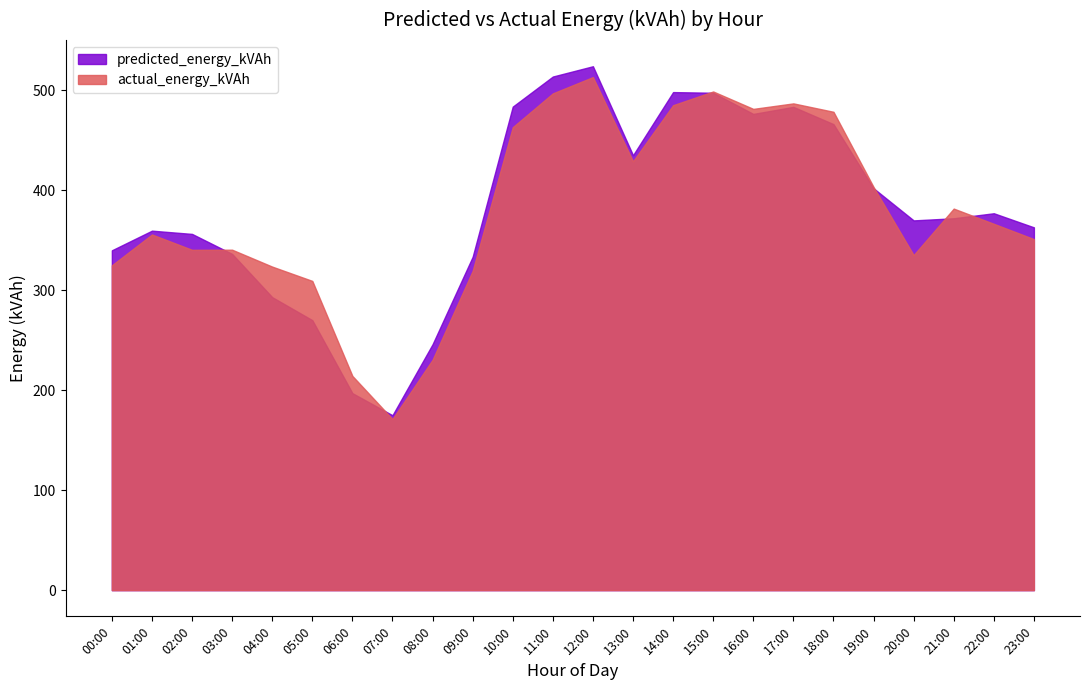

What are all the series names shown in the legend?

predicted_energy_kVAh, actual_energy_kVAh